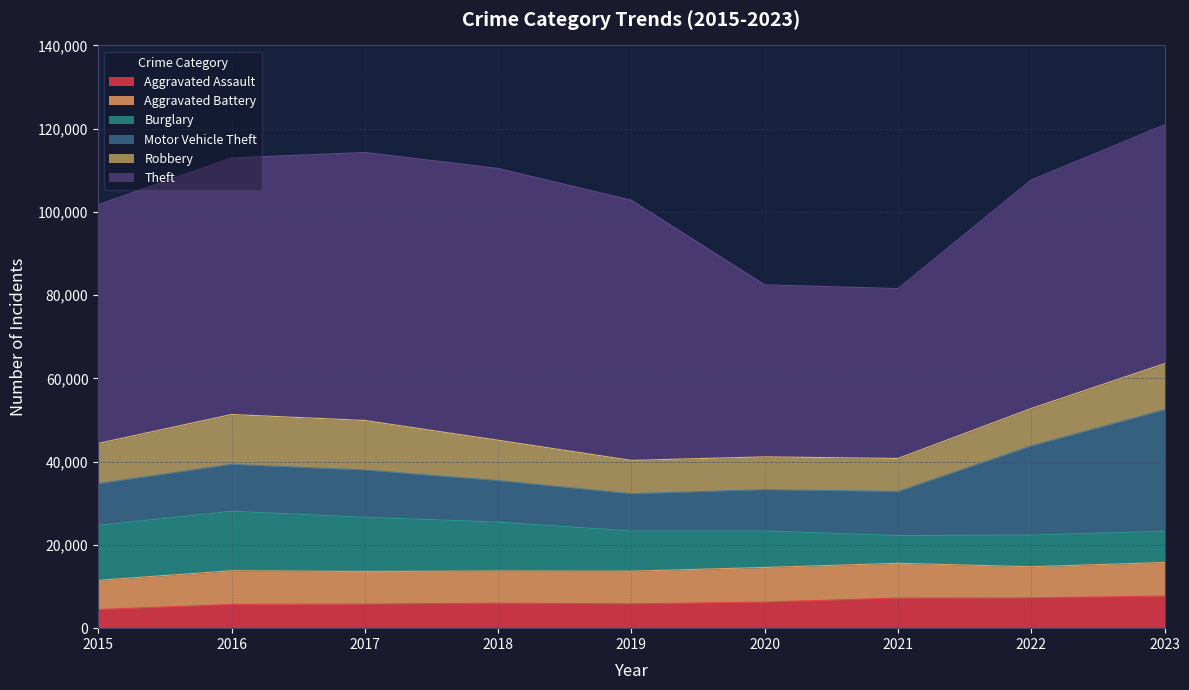

What is the sum of all Robbery values?

86948